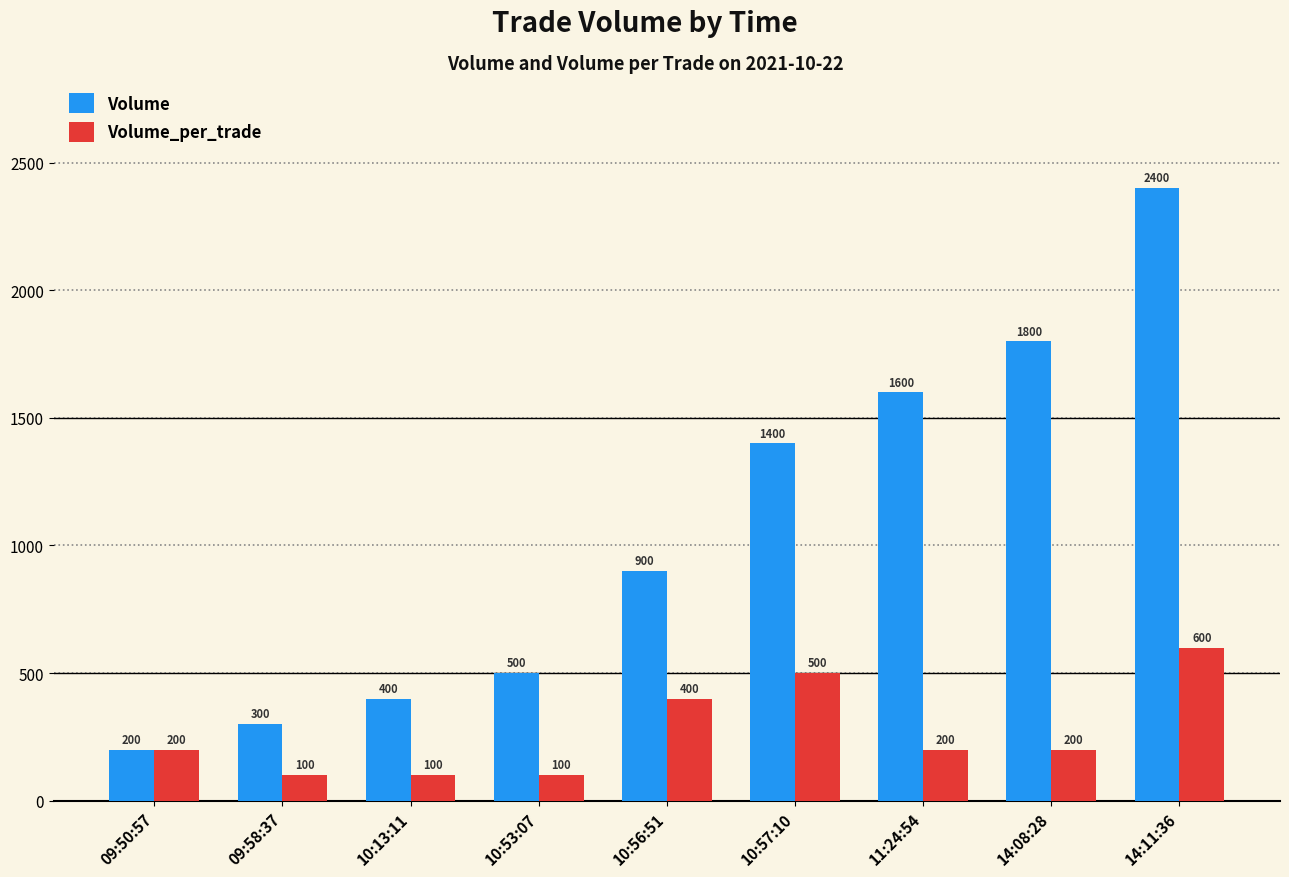

What is the highest value of the Volume series?

2400